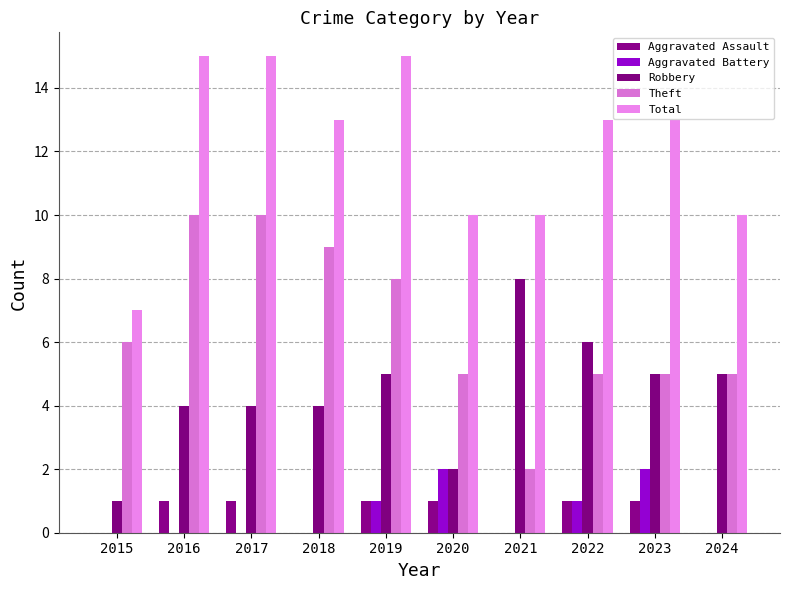

Reading left to right, list all the values displayed in this chart.

Aggravated Assault: 2015=0	2016=1	2017=1	2018=0	2019=1	2020=1	2021=0	2022=1	2023=1	2024=0
Aggravated Battery: 2015=0	2016=0	2017=0	2018=0	2019=1	2020=2	2021=0	2022=1	2023=2	2024=0
Robbery: 2015=1	2016=4	2017=4	2018=4	2019=5	2020=2	2021=8	2022=6	2023=5	2024=5
Theft: 2015=6	2016=10	2017=10	2018=9	2019=8	2020=5	2021=2	2022=5	2023=5	2024=5
Total: 2015=7	2016=15	2017=15	2018=13	2019=15	2020=10	2021=10	2022=13	2023=13	2024=10